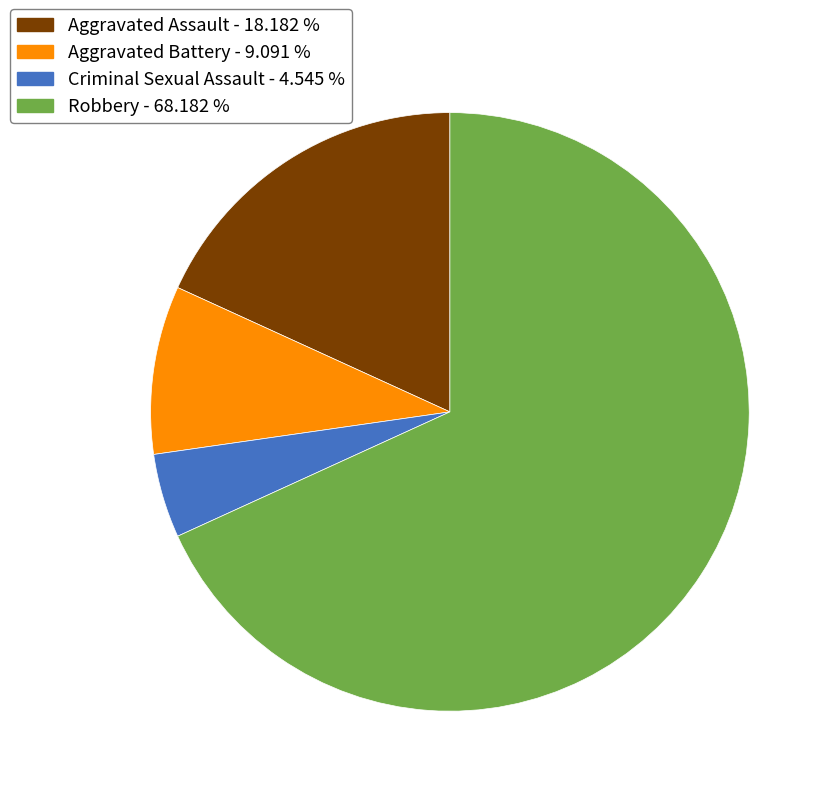

How many slices are in this pie chart?

4